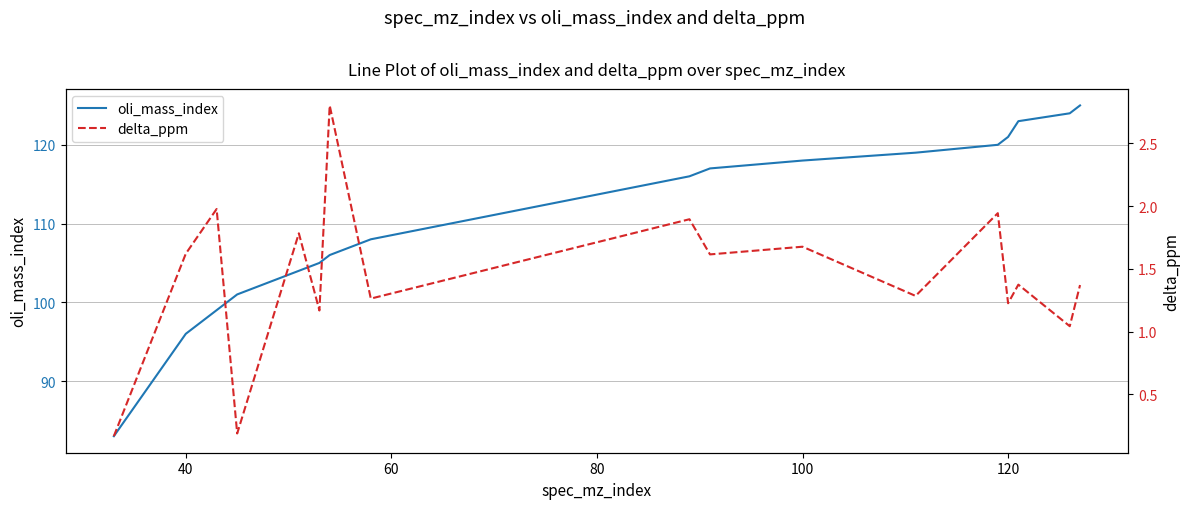

Rank the series by their maximum value, from lowest to highest.

delta_ppm, oli_mass_index